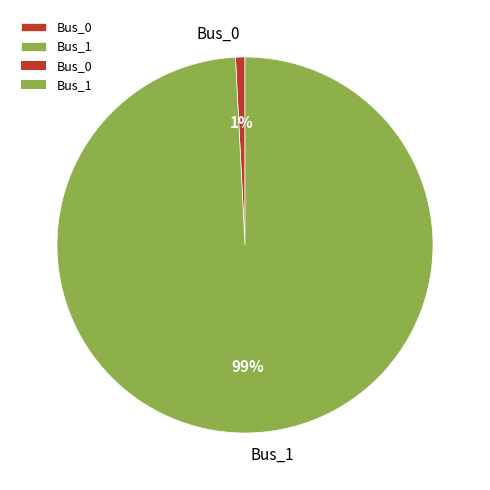

Which category has the biggest portion of the pie?

Bus_1